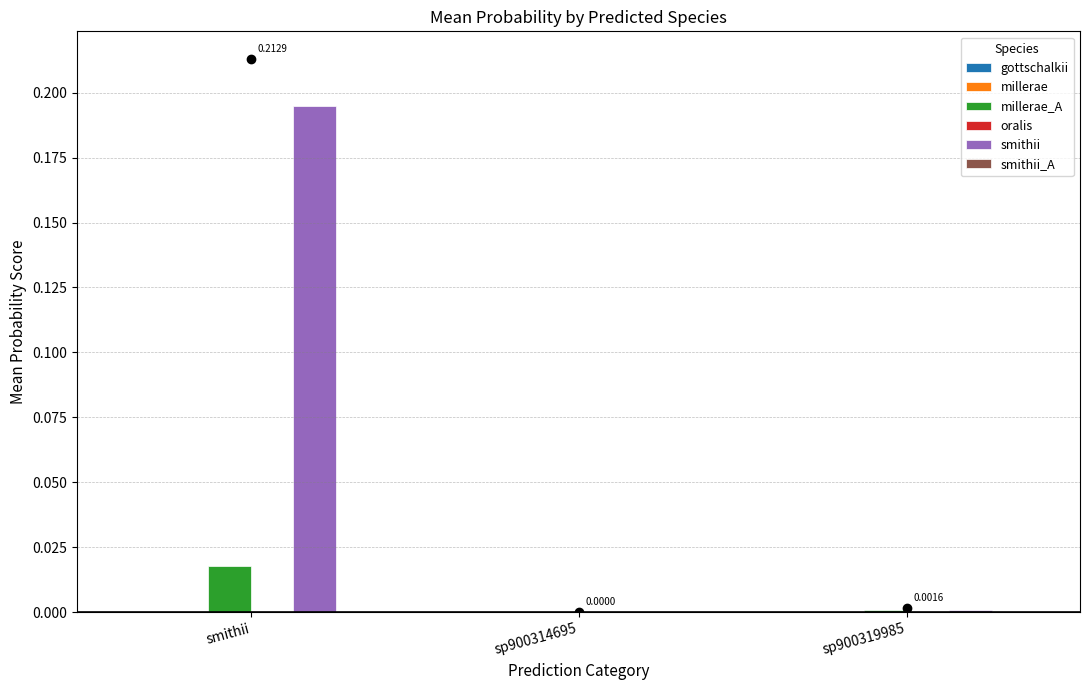

At which category does the chart reach its peak across all series?

smithii